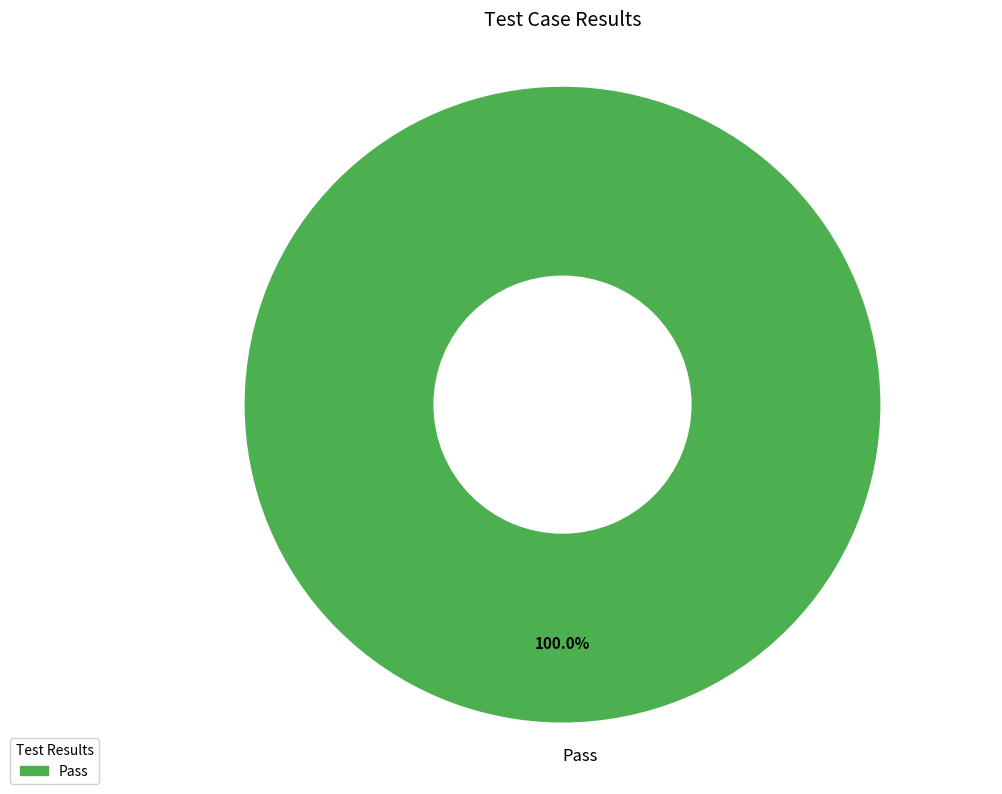

How many segments does this pie chart have?

1